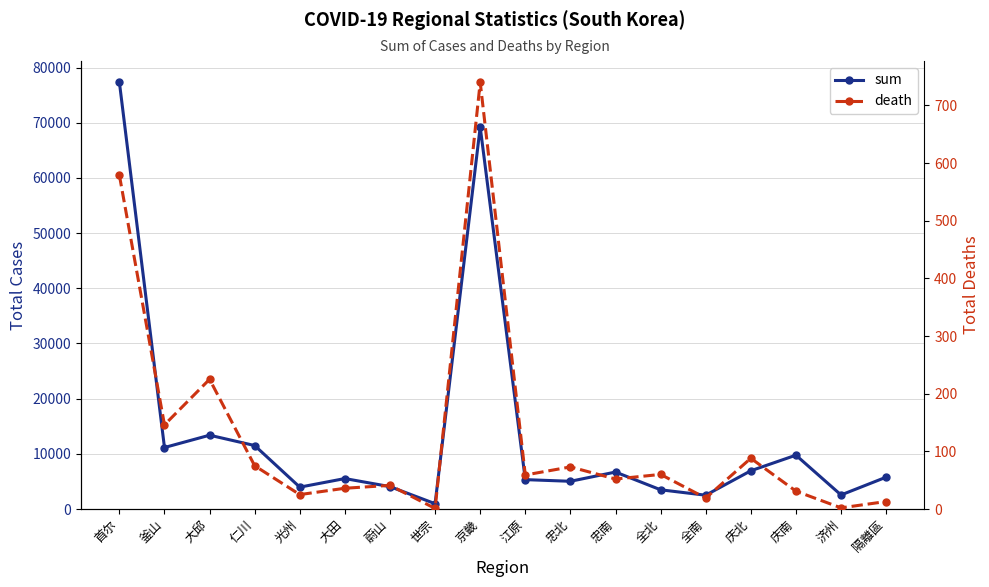

How many interior local valleys does the sum series have?

6